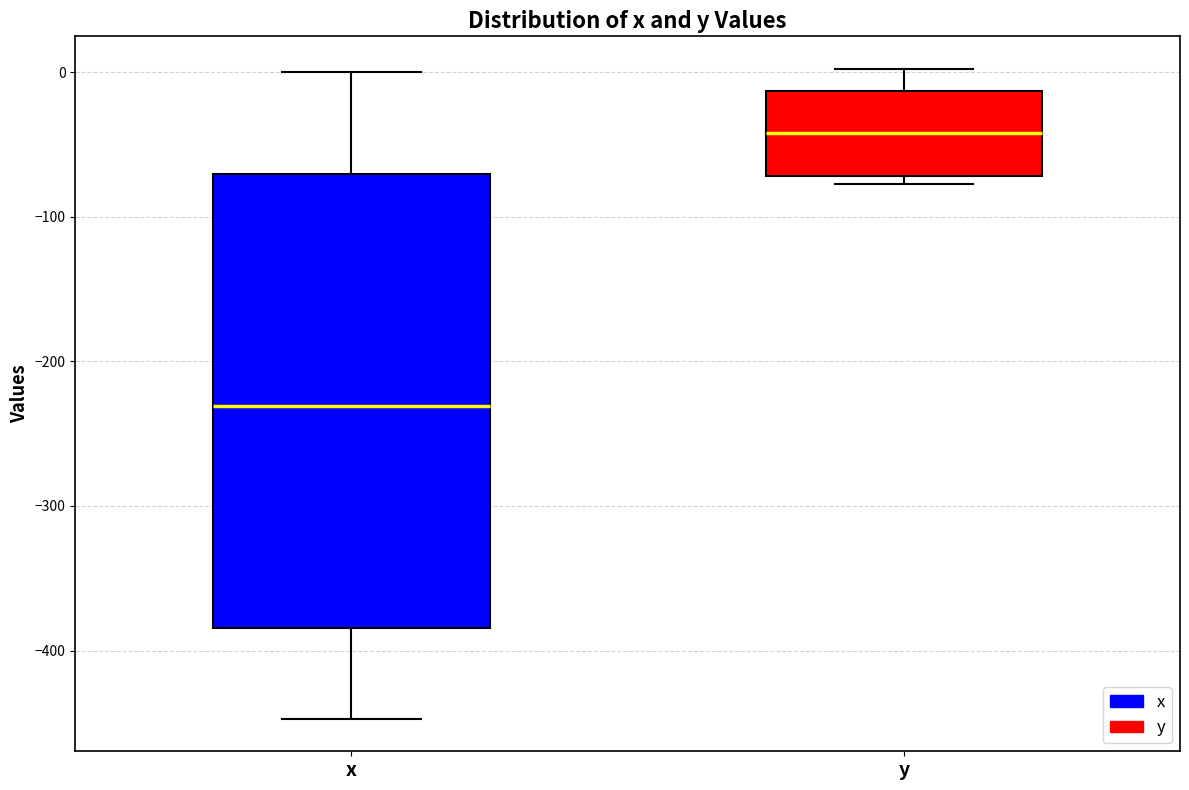

Reading left to right, read every box against the y-axis: the position of its median line, the range the box covers, and the ends of its whiskers. The values are not printed on the chart, so give them approximately, as read against the axis.

x: median -230, box -380 to -70, whiskers -450 to 0
y: median -40, box -70 to -10, whiskers -80 to 0